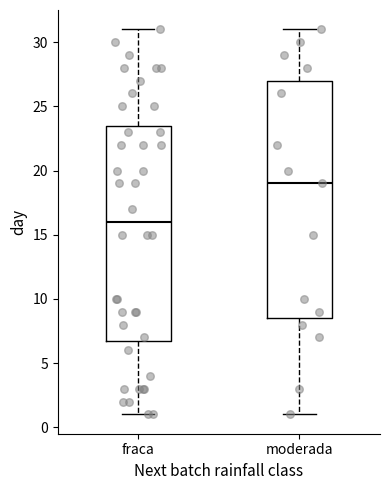

Reading left to right, transcribe this box plot: for each box, give where its median line is, the range the box spans, and where its two whiskers end, as read against the y-axis. The values are not printed on the chart, so give them approximately, as read against the axis.

fraca: median 16.0, box 7.0 to 23.5, whiskers 1.0 to 31.0
moderada: median 19.0, box 8.5 to 27.0, whiskers 1.0 to 31.0